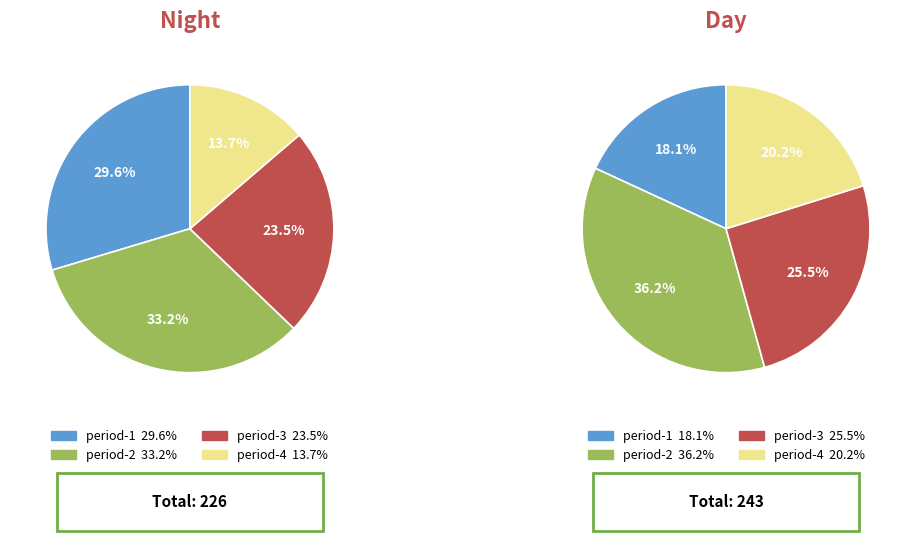

What percentage is NOT represented by period-3?

76.5%